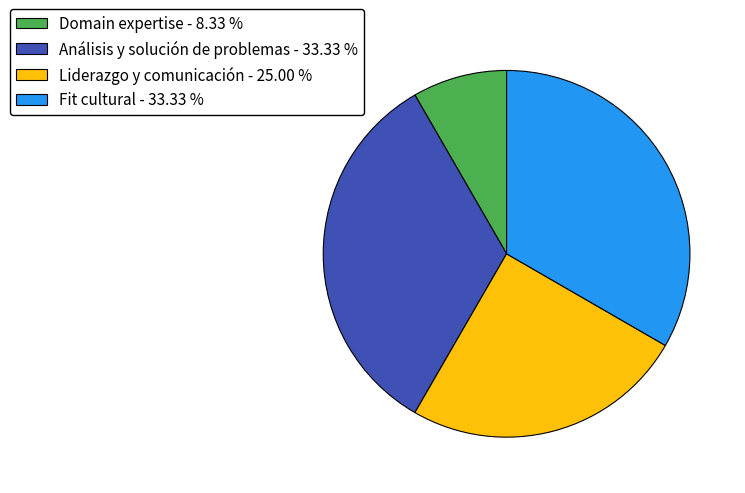

Is the sum of Fit cultural - 33.33 % and Liderazgo y comunicación - 25.00 % greater than half?

Yes